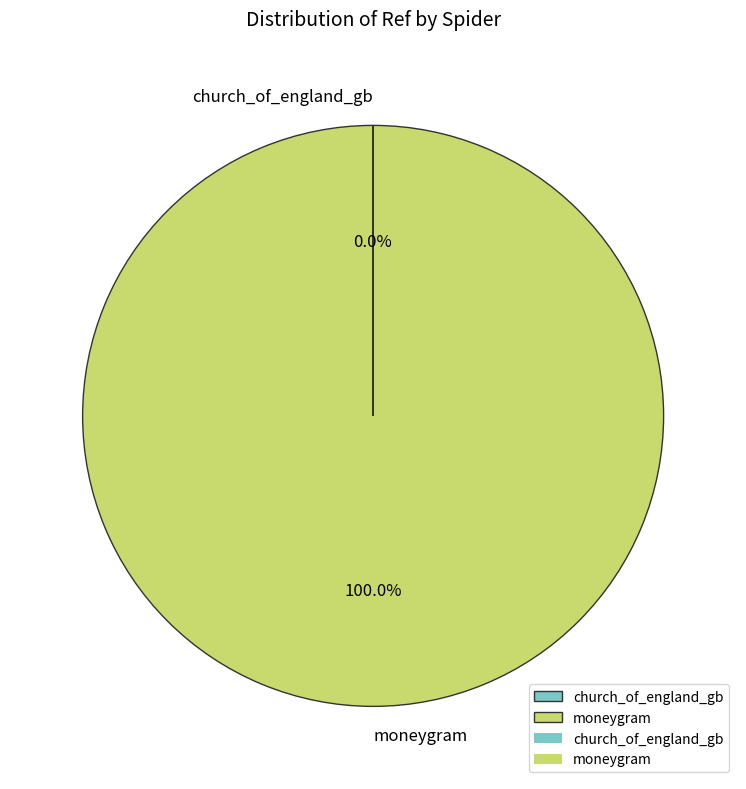

Is there a majority slice in this chart?

Yes